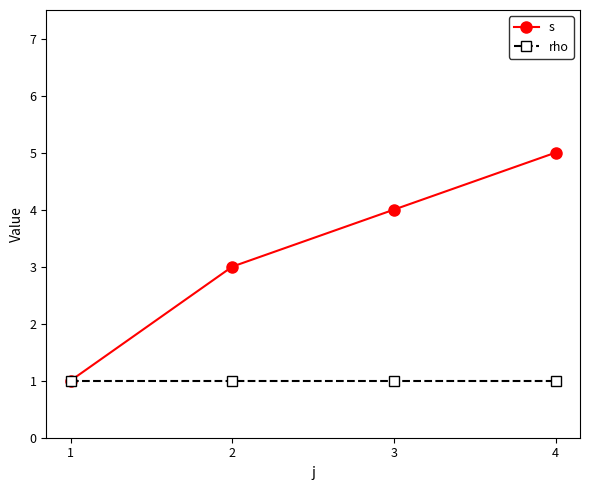

How many s values are between 3 and 5?

3